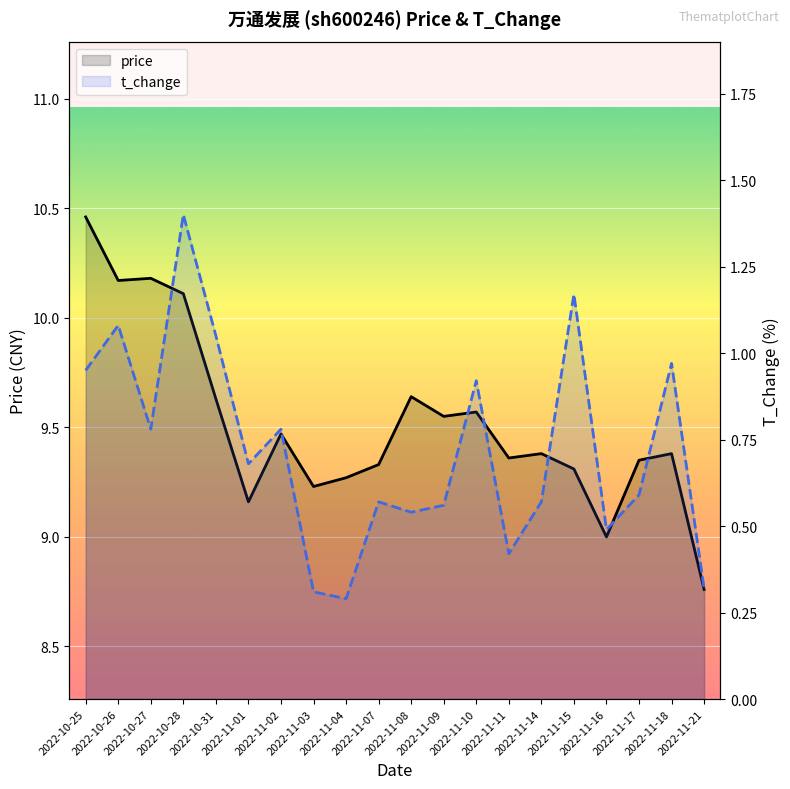

How many interior local valleys does the price series have?

6